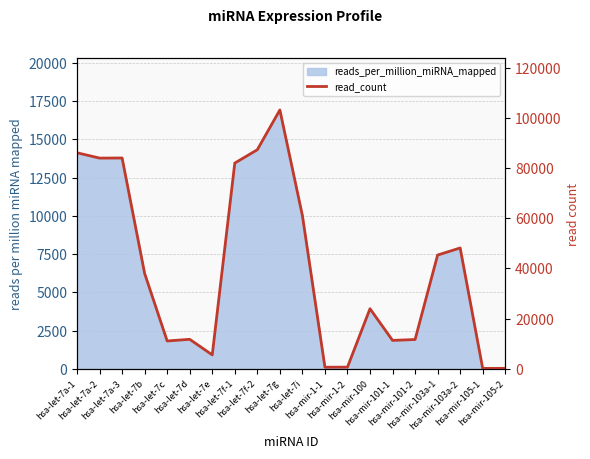

List the labels in order of value, largest first.

hsa-let-7g, hsa-let-7f-2, hsa-let-7a-1, hsa-let-7a-3, hsa-let-7a-2, hsa-let-7f-1, hsa-let-7i, hsa-mir-103a-2, hsa-mir-103a-1, hsa-let-7b, hsa-mir-100, hsa-let-7d, hsa-mir-101-2, hsa-mir-101-1, hsa-let-7c, hsa-let-7e, hsa-mir-1-2, hsa-mir-1-1, hsa-mir-105-2, hsa-mir-105-1